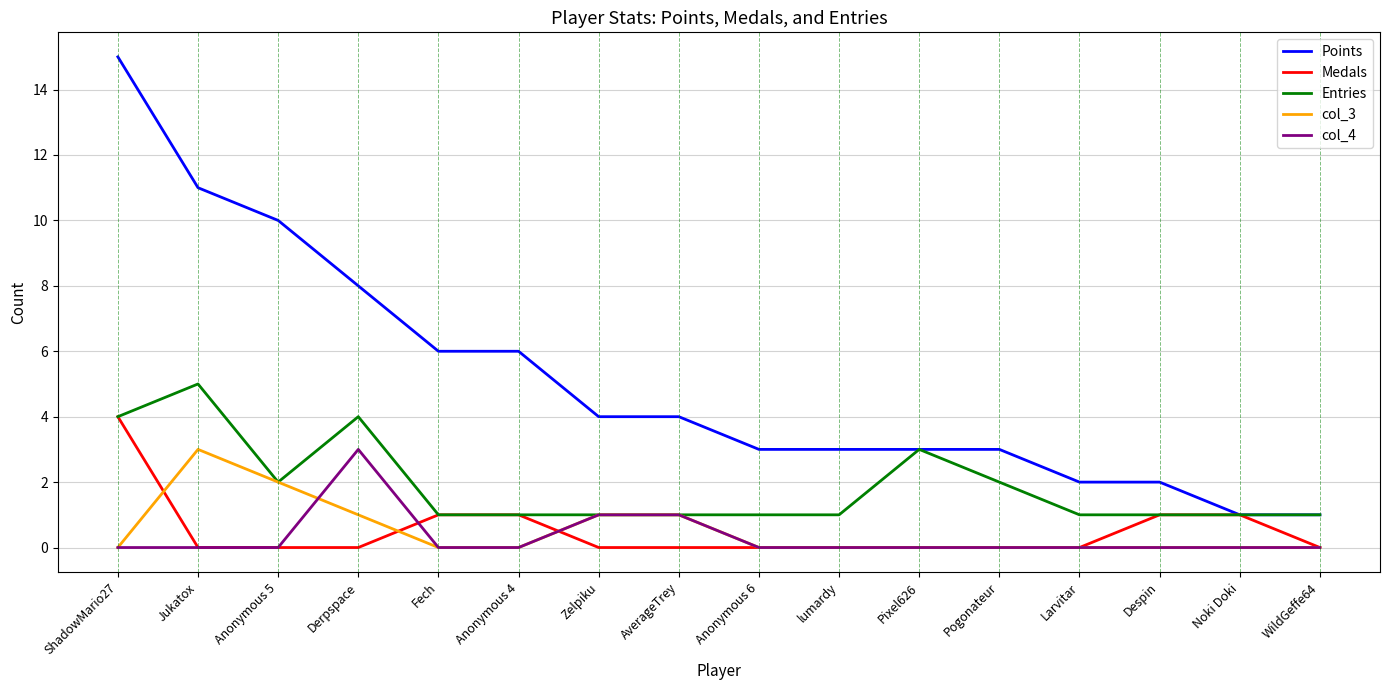

True or false: col_4 and Points cross at least once.

False